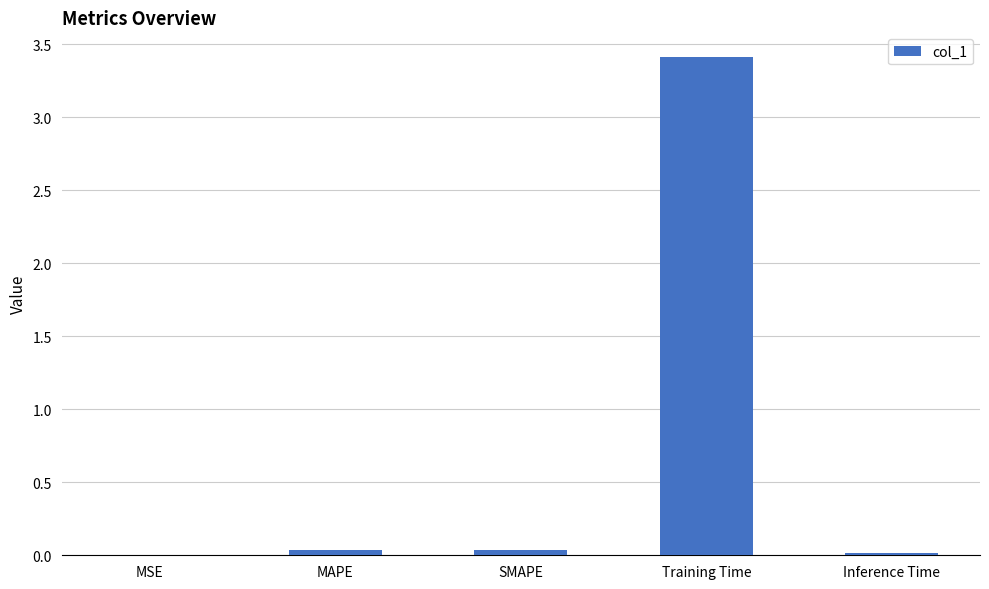

What is the maximum value shown in the chart?

3.4